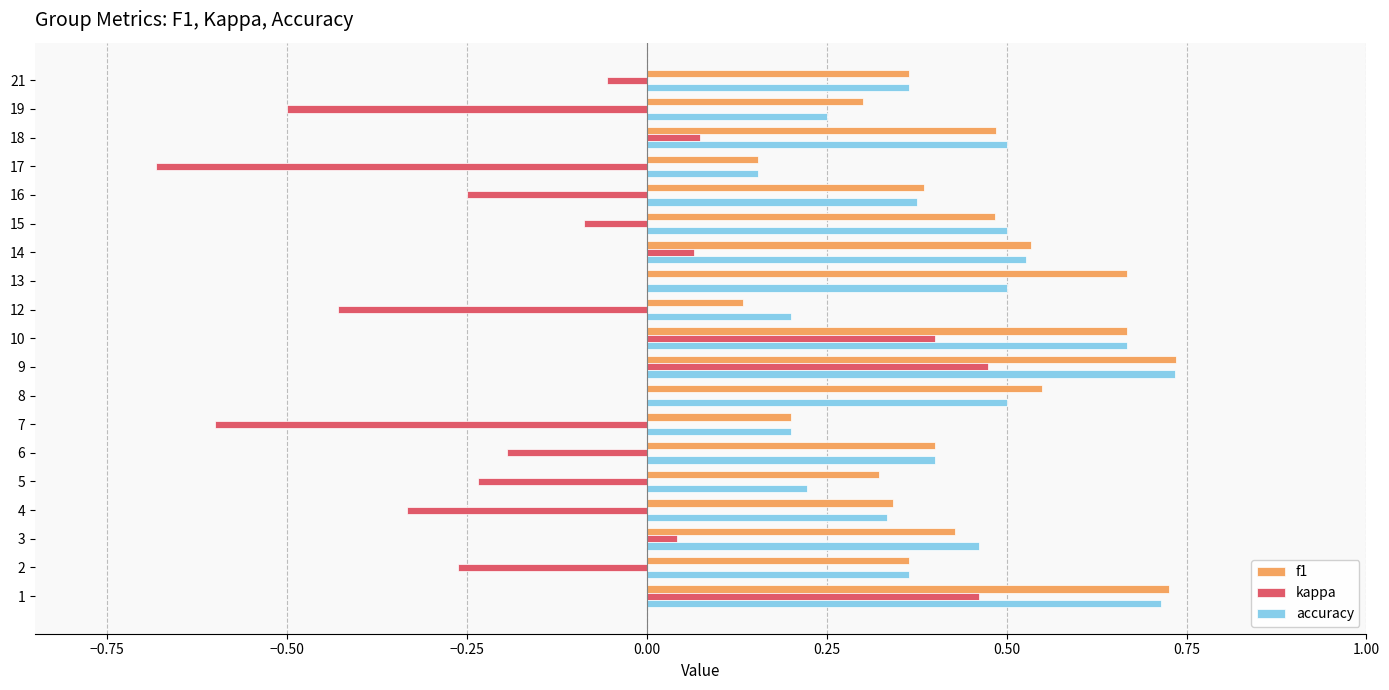

Is it true that f1 equals 0.1 at 5?

False